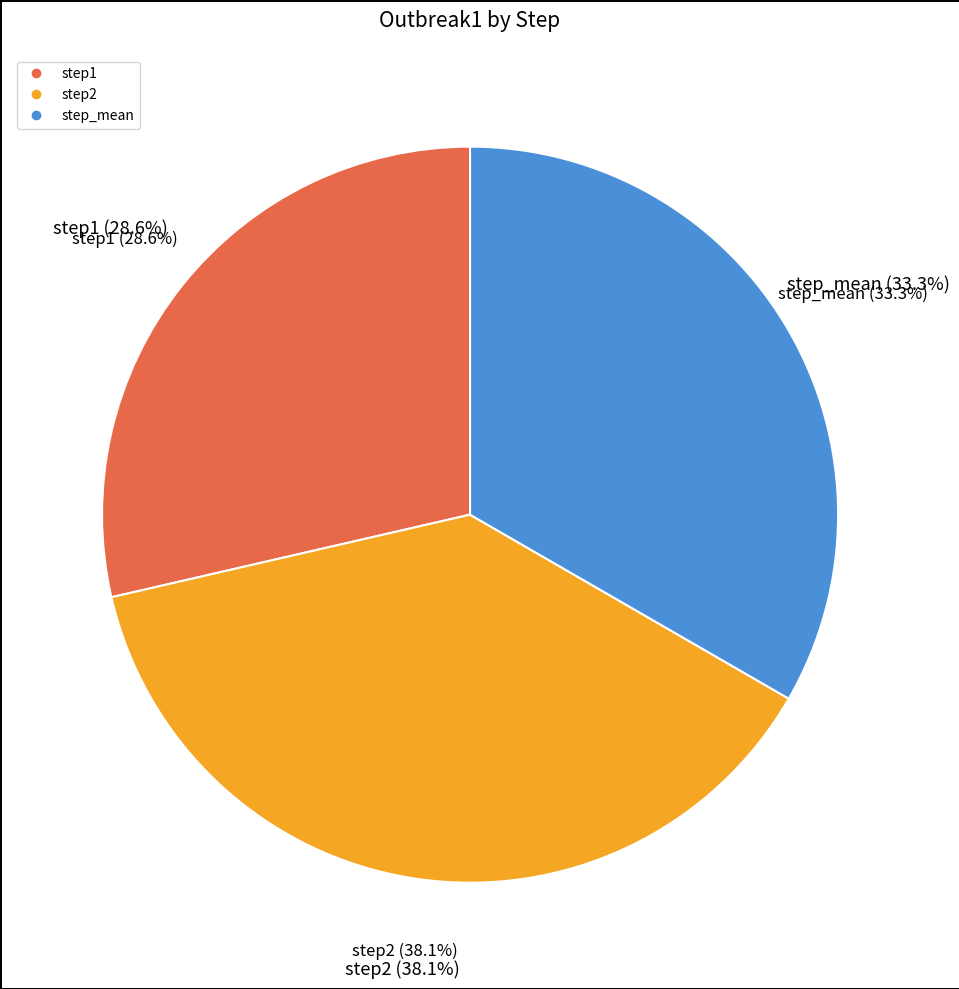

What is the smallest slice in the pie chart?

step1